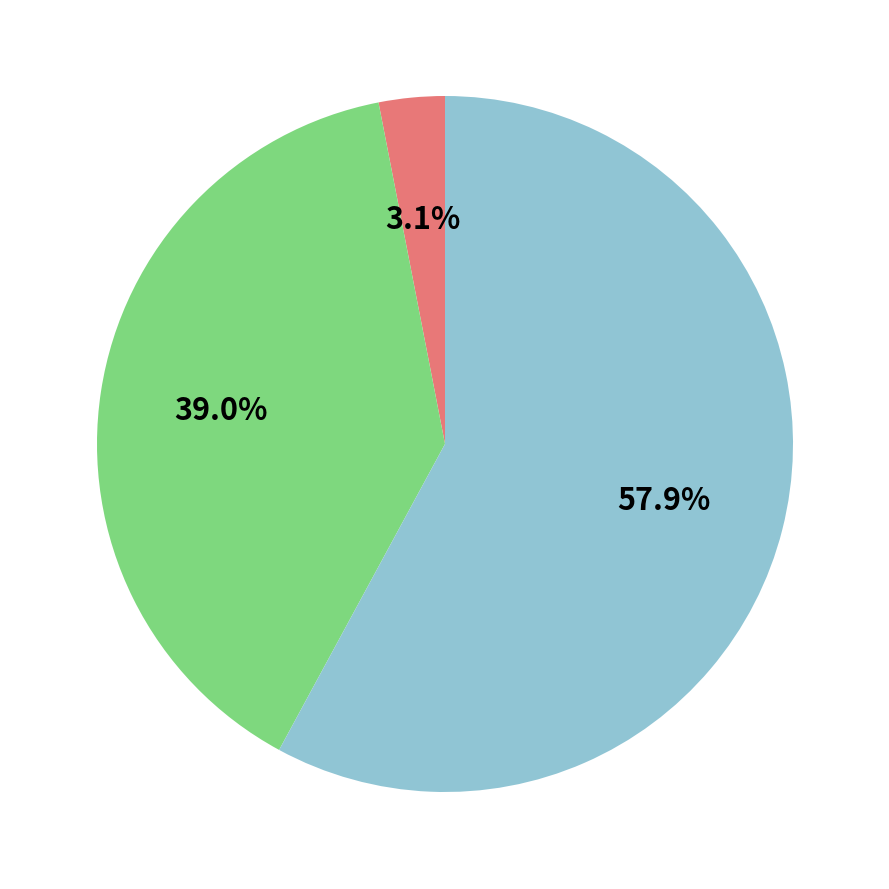

Is there a majority slice in this chart?

Yes